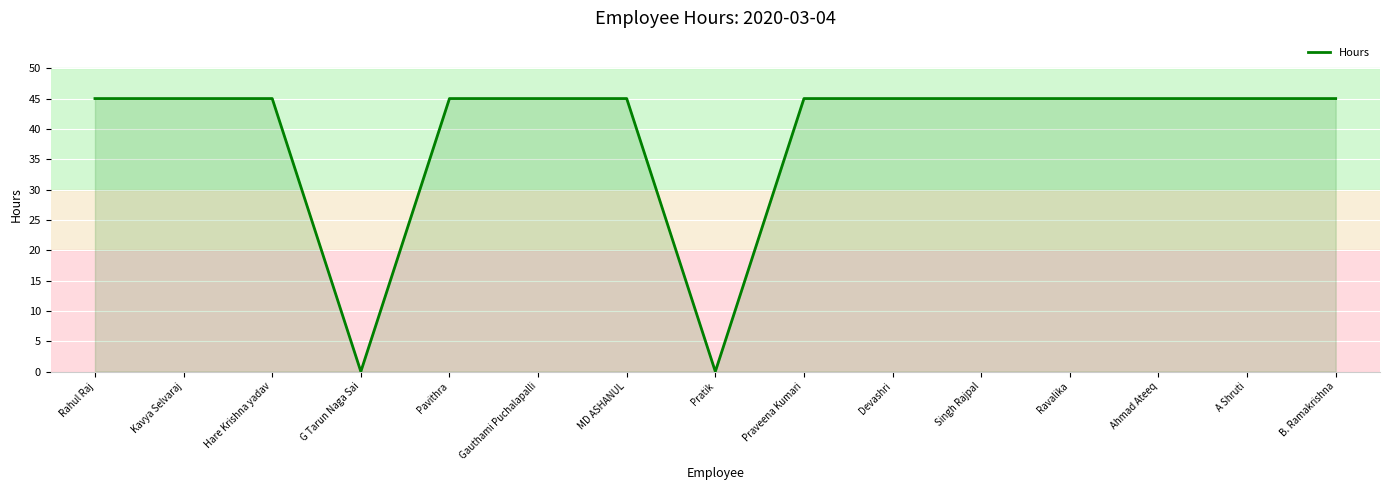

What is the sum of the values at Gauthami Puchalapalli and Hare Krishna yadav?

90